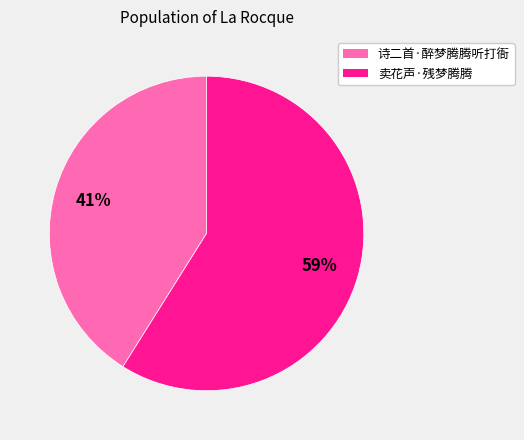

To the nearest percent, what is the combined percentage of 诗二首·醉梦腾腾听打衙 and 卖花声·残梦腾腾?

100%